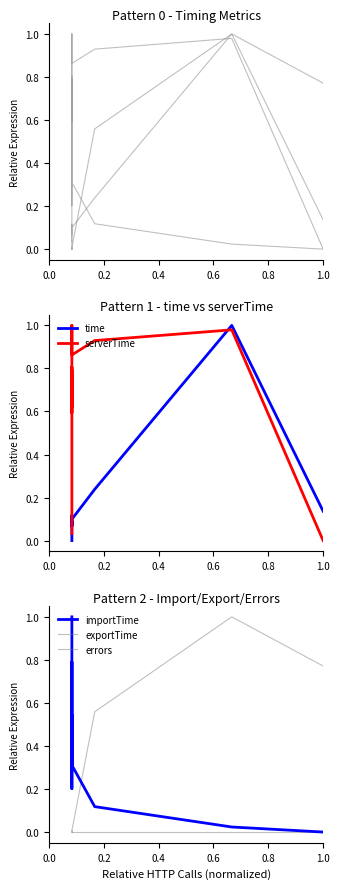

True or false: serverTime has a value of 1.3 at 16.

False